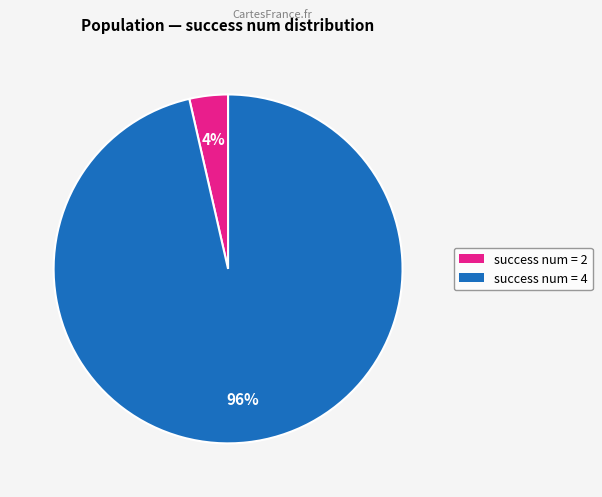

To the nearest percent, what is the average slice percentage?

50%